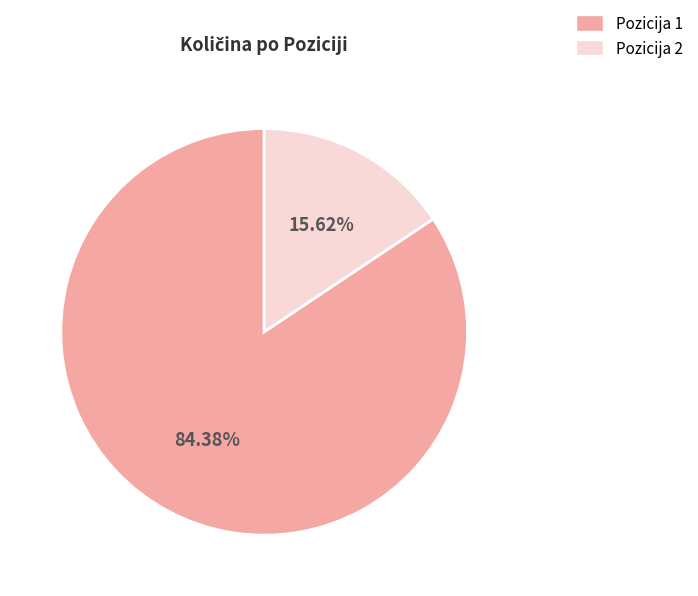

Is there a majority slice in this chart?

Yes